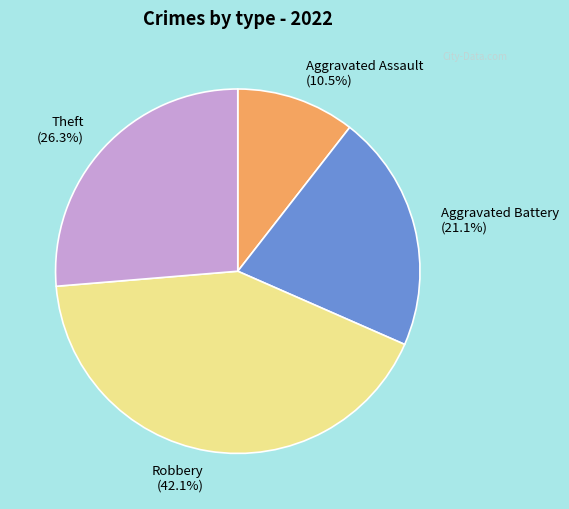

To the nearest percent, what is the difference between the largest and smallest slice percentages?

32%